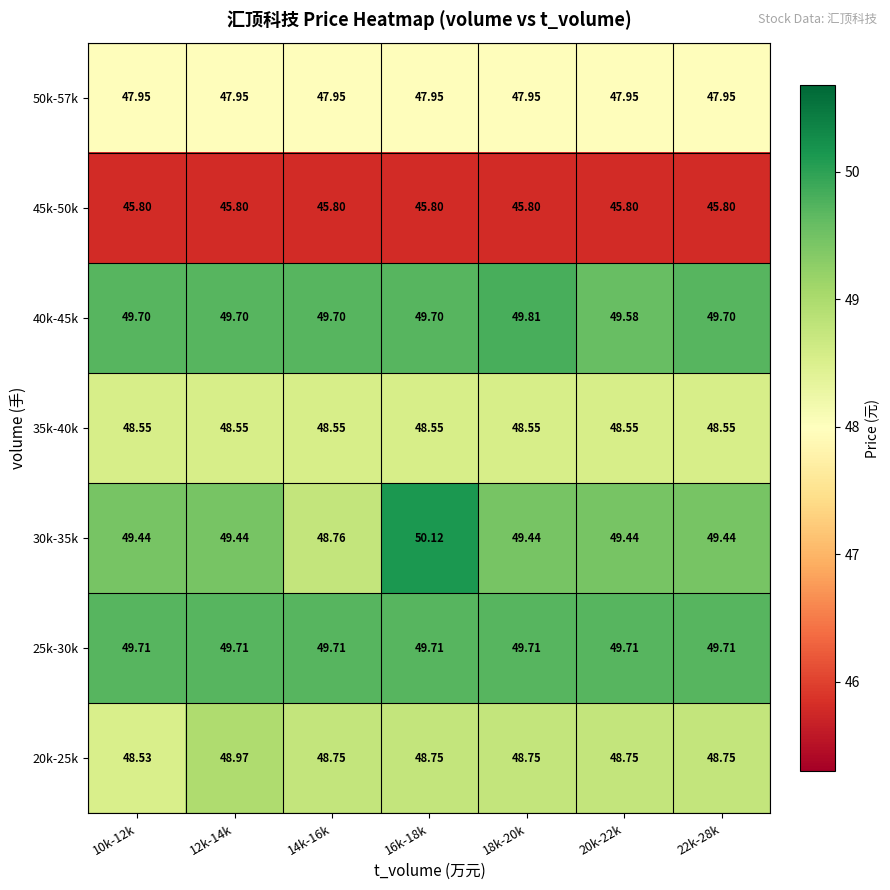

Is the value of 40k-45k at 22k-28k greater than the value of 30k-35k at 12k-14k?

Yes